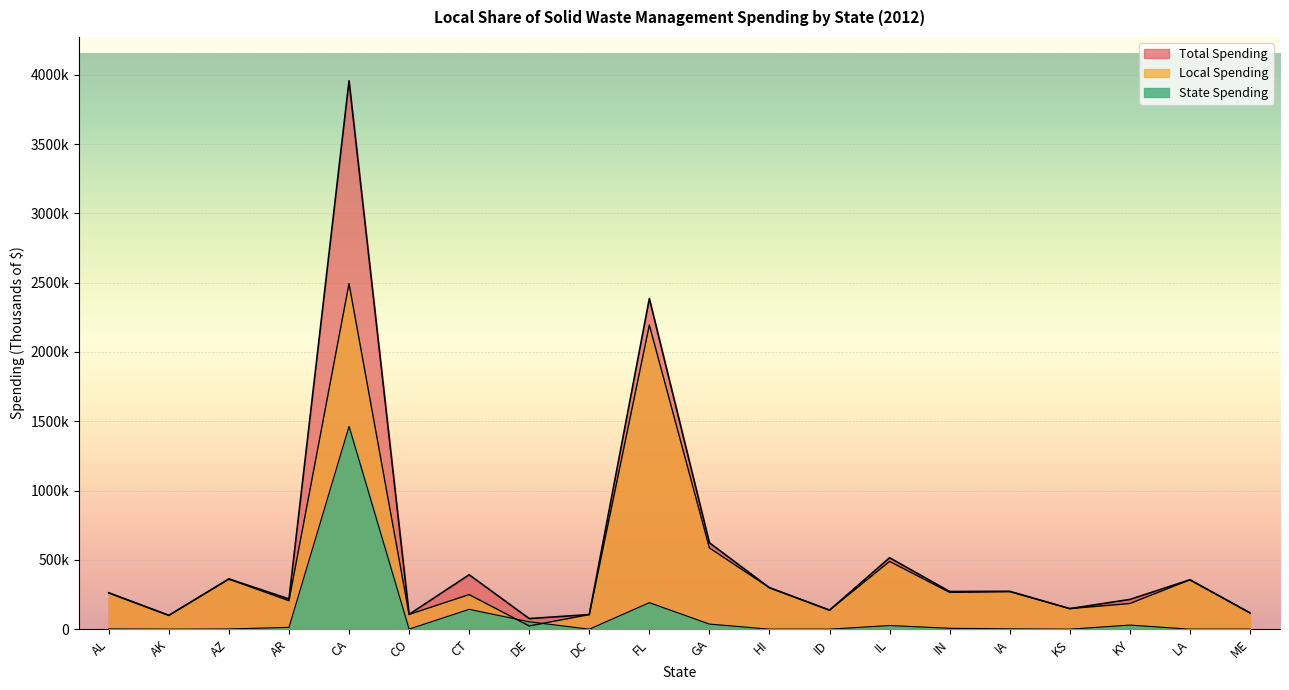

Where is the first local maximum for Local Spending?

AZ